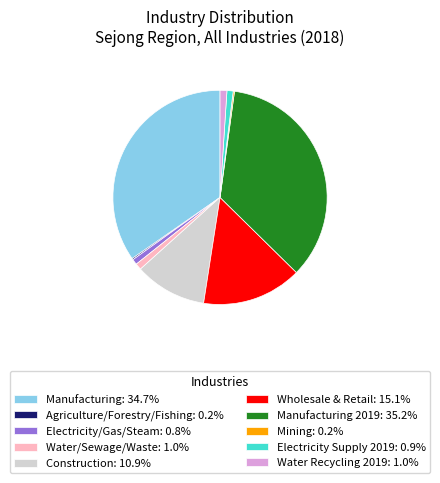

What is the ratio of the value at Construction: 10.9% to the value at Water/Sewage/Waste: 1.0%?

11.3